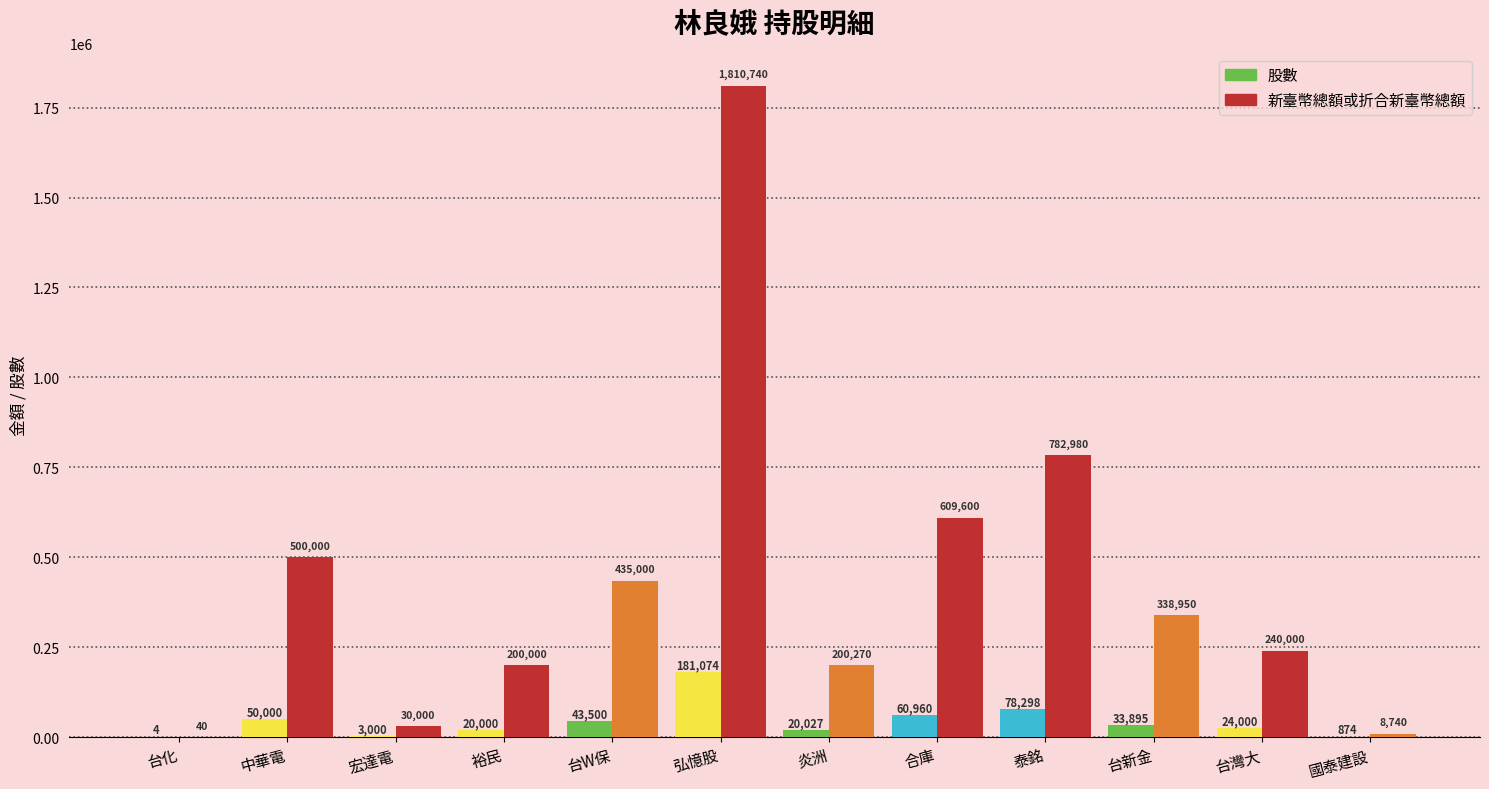

What is the spread (max minus min) of values at 裕民?

180000